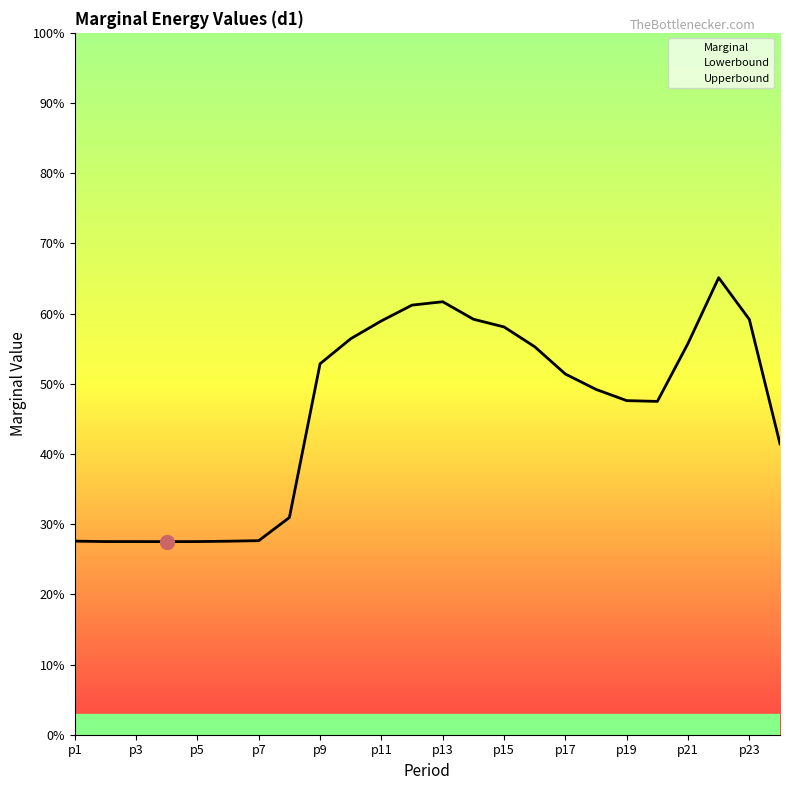

The value of Marginal at p17 is 80.2. True or false?

False